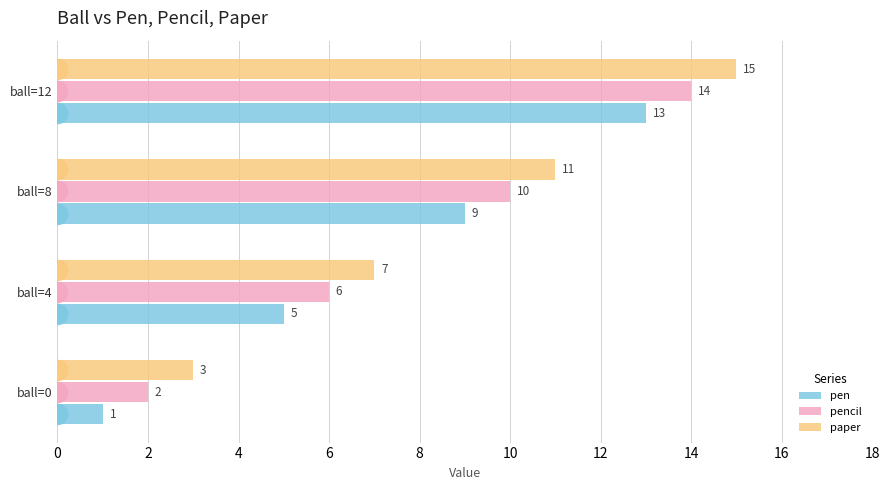

How many categories are shown in the chart?

4